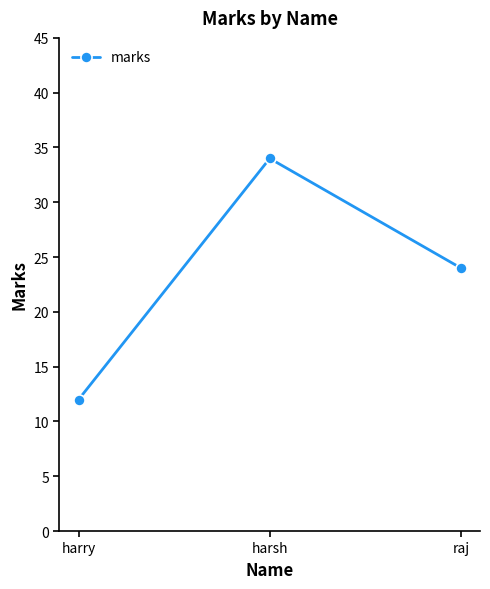

Is it true that the value at raj is 24?

True